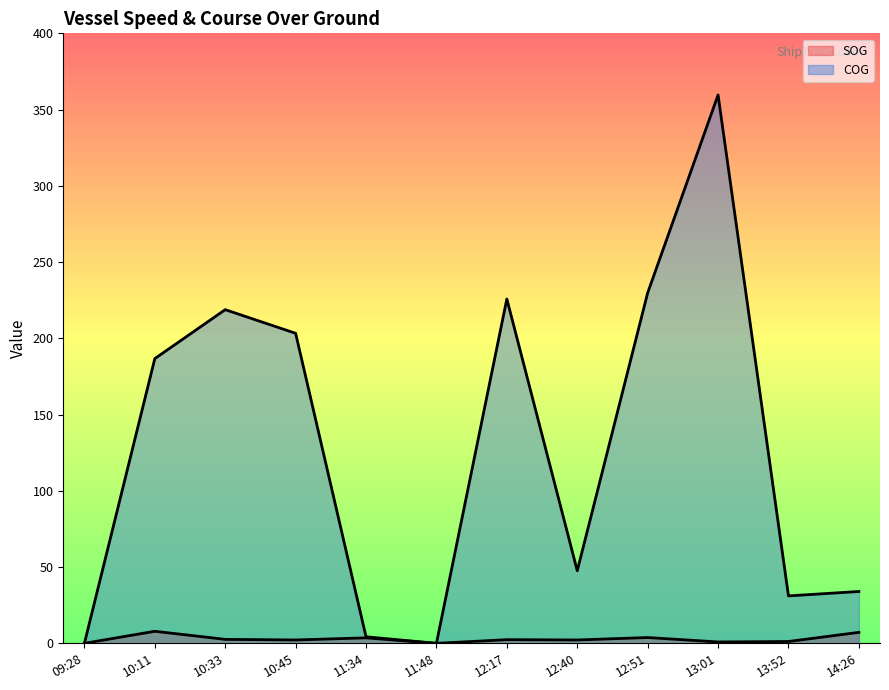

The value of SOG at 12:17 is 4.2. True or false?

False